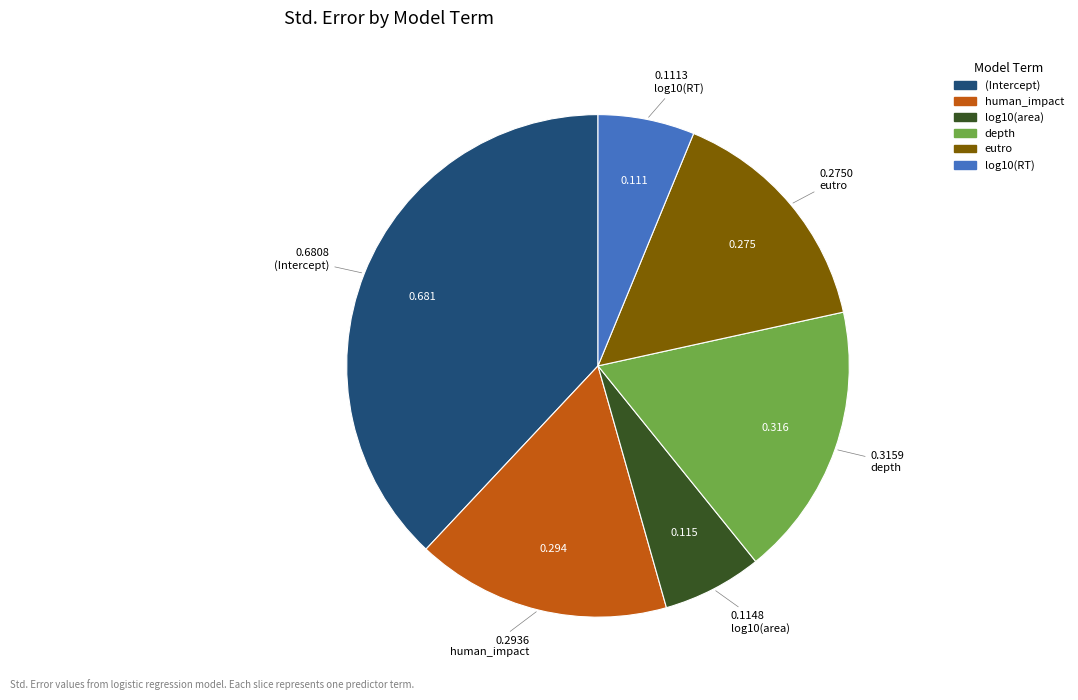

Is there any slice that represents more than half of the pie?

No